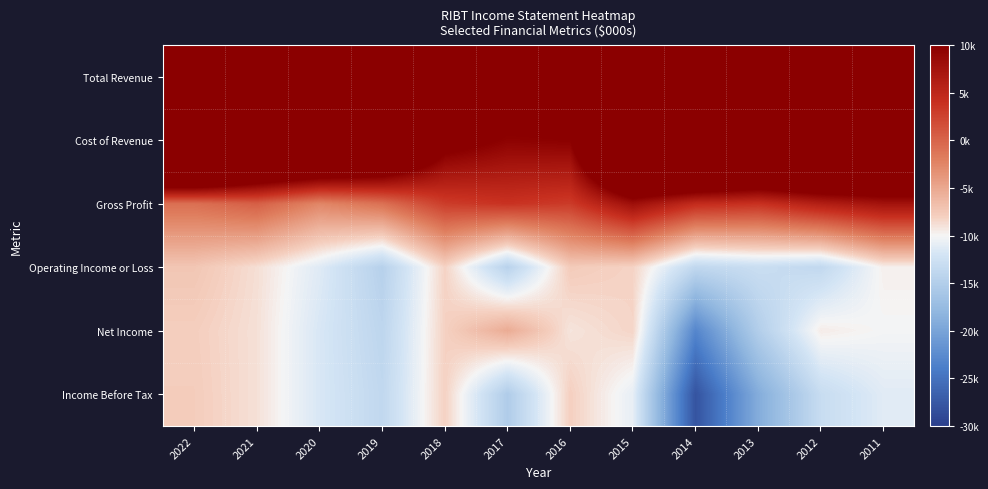

At which category does the chart reach its minimum across all series?

2014